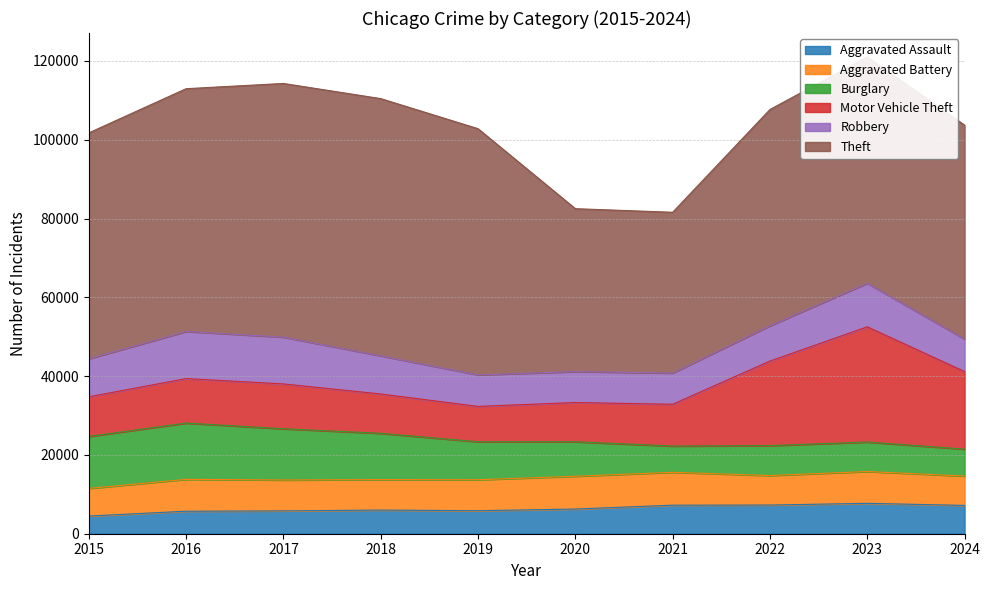

What is the value of the Motor Vehicle Theft point at the 4th from the left?

9985